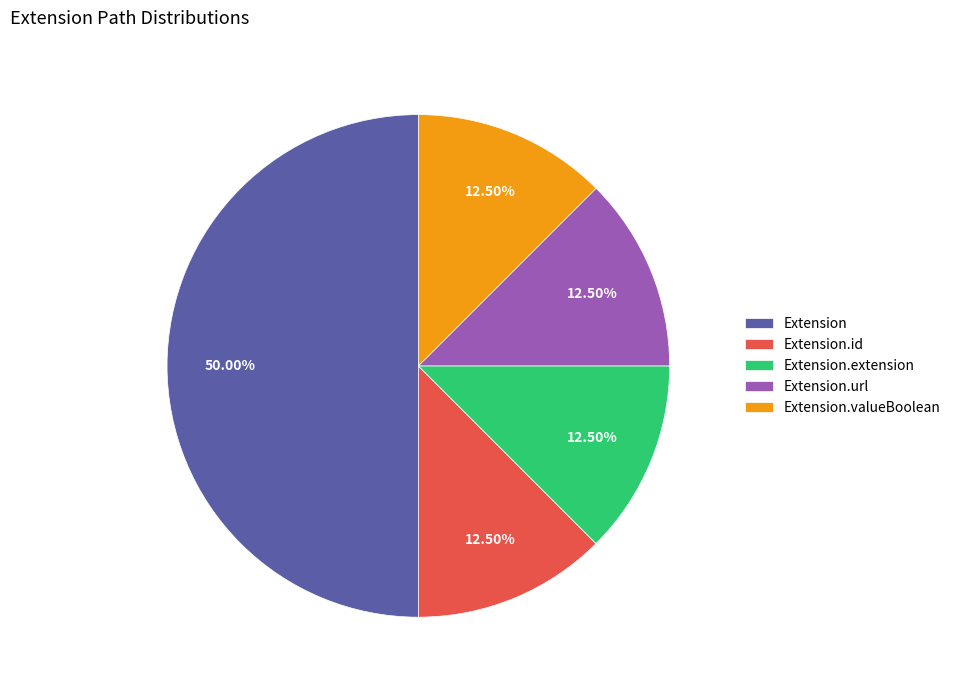

Does Extension.url account for over 50% of the chart?

No